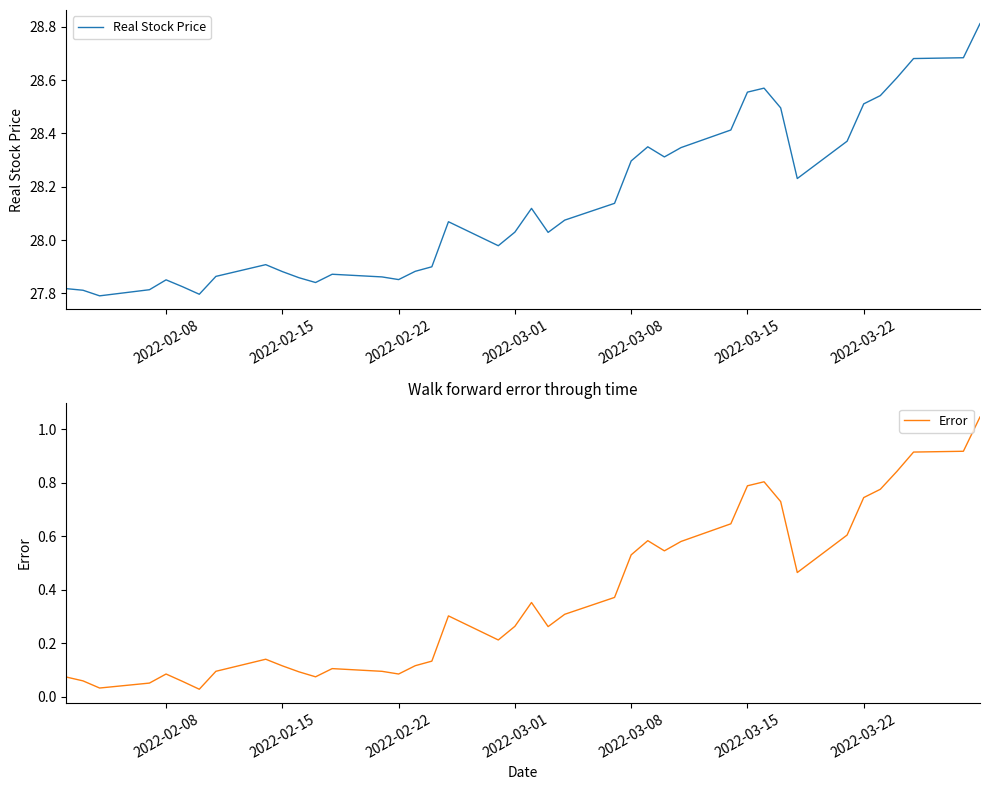

What are all the series names shown in the legend?

Real Stock Price, Error